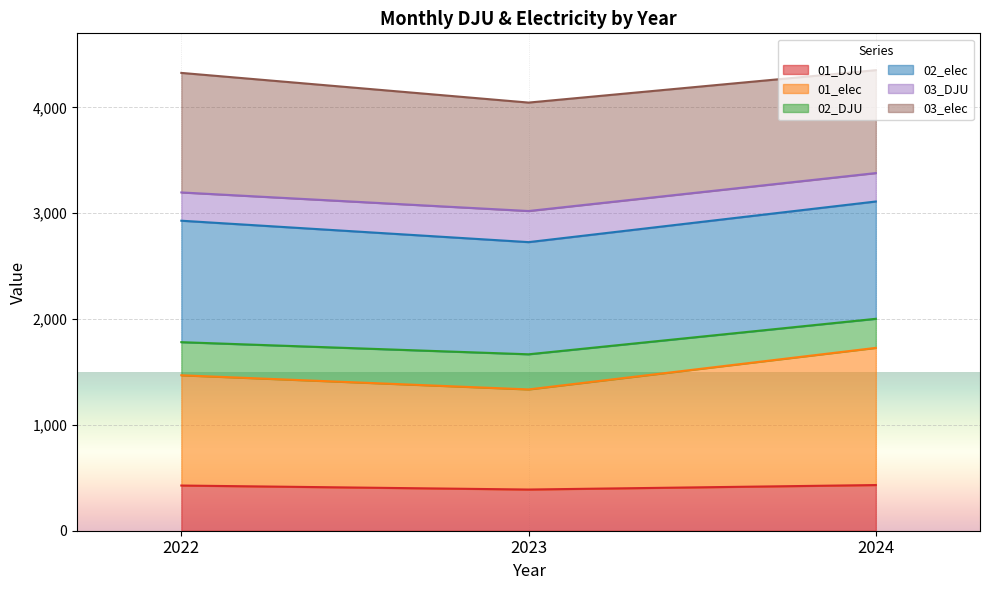

Which category has the highest value across all series?

2024